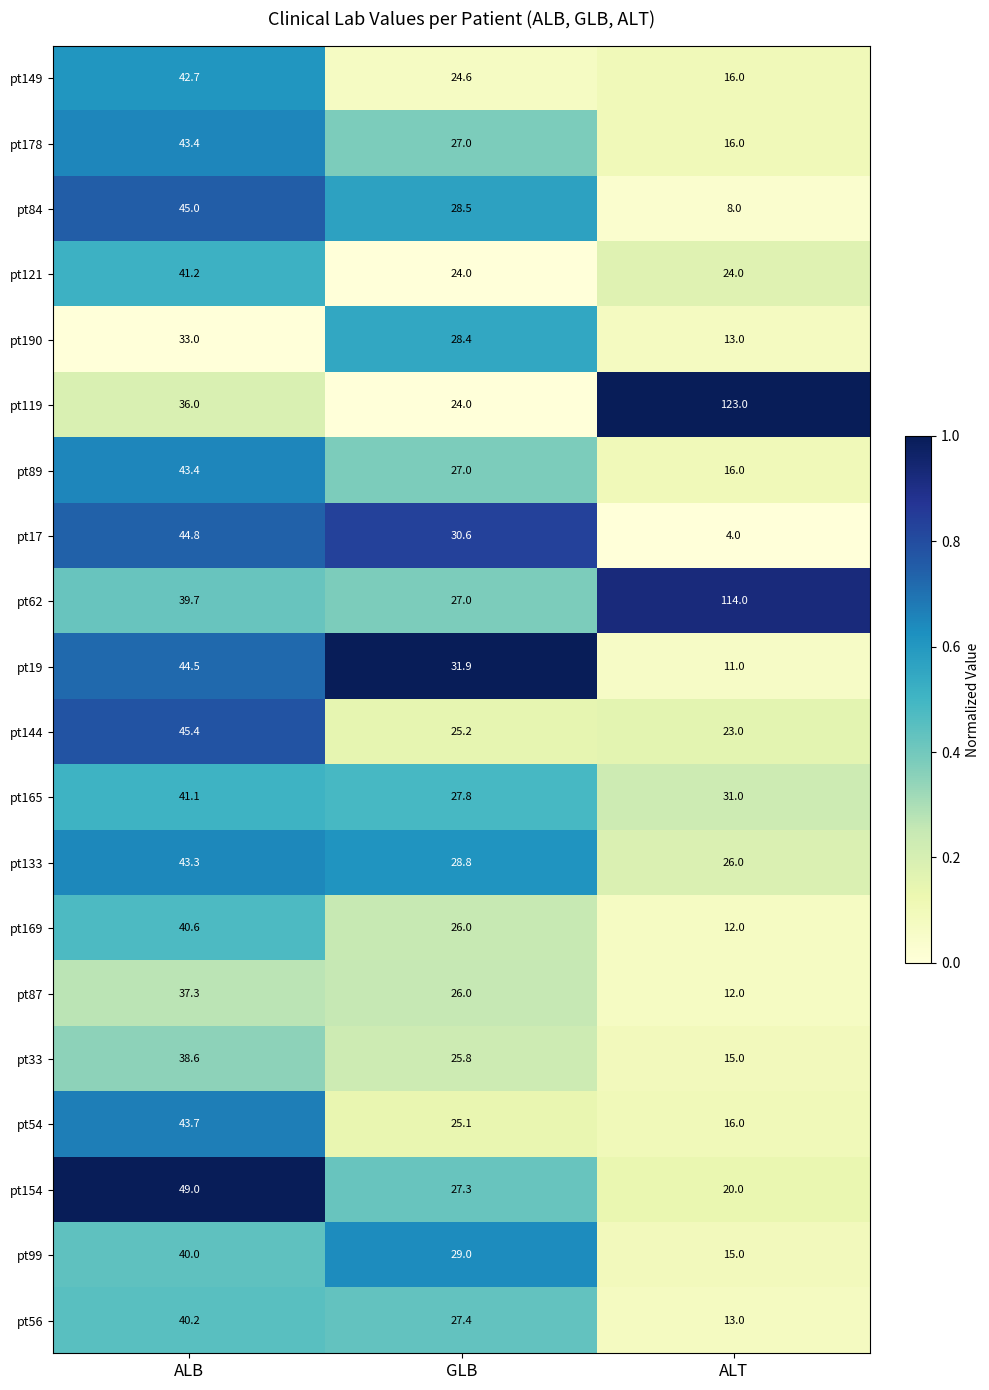

Which series has the largest total across all categories?

pt119